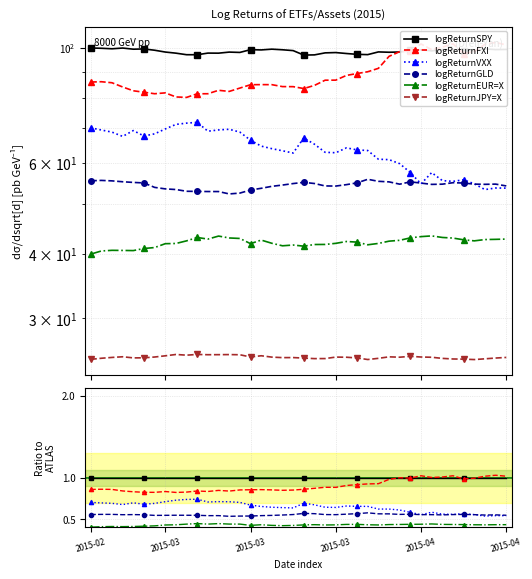

Is this an area chart (filled region under the line)?

No